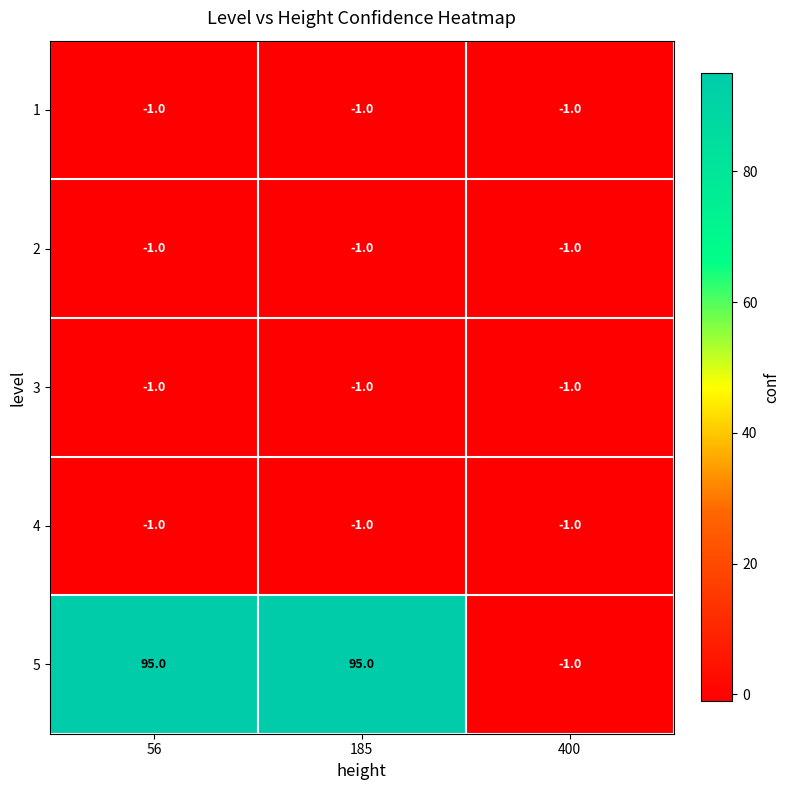

Reading left to right, extract all data points from this chart.

1: 56=-1	185=-1	400=-1
2: 56=-1	185=-1	400=-1
3: 56=-1	185=-1	400=-1
4: 56=-1	185=-1	400=-1
5: 56=95	185=95	400=-1